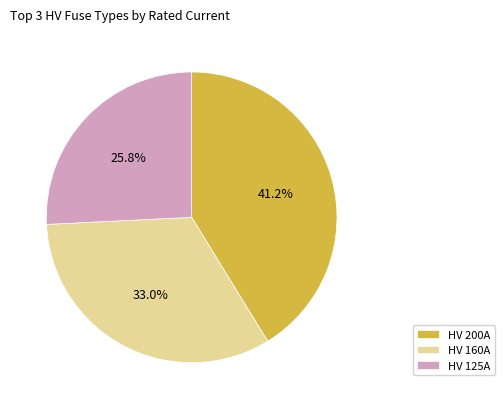

To the nearest percent, what is the difference between the largest and smallest slice percentages?

15%